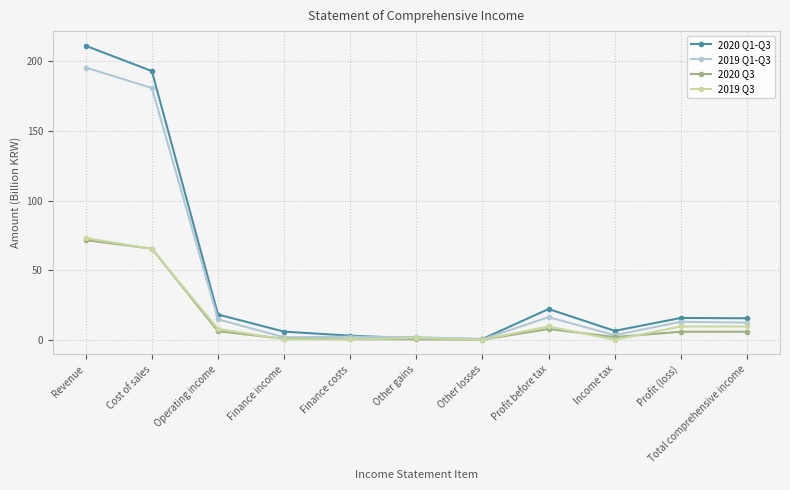

At how many categories does at least one series exceed 186?

2